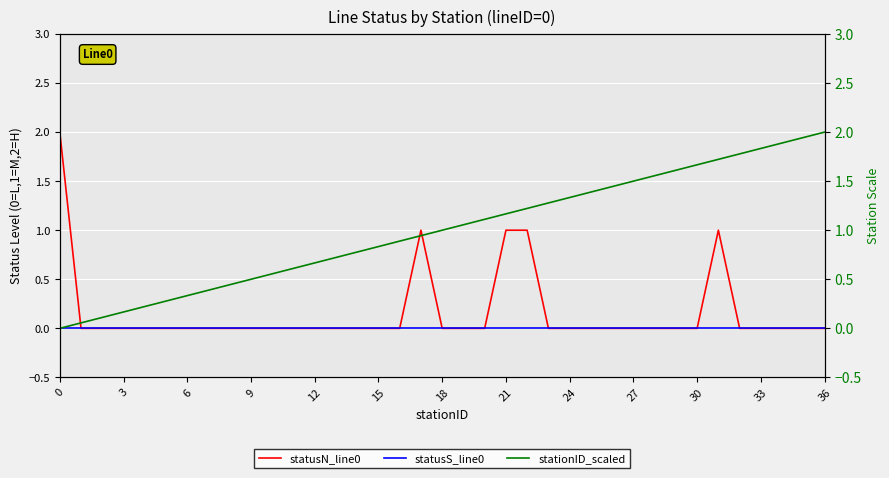

Rank the series by their maximum value, from highest to lowest.

statusN_line0, stationID_scaled, statusS_line0